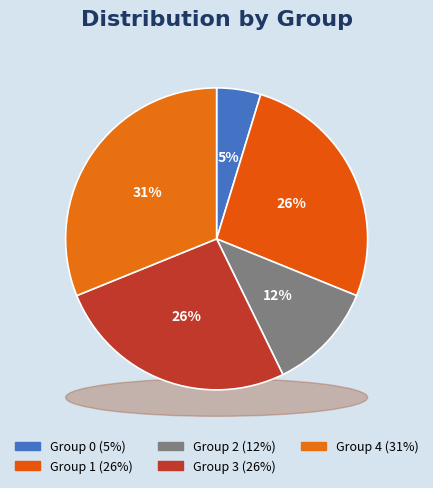

To the nearest percent, what is the combined percentage of 4 and 3?

57%